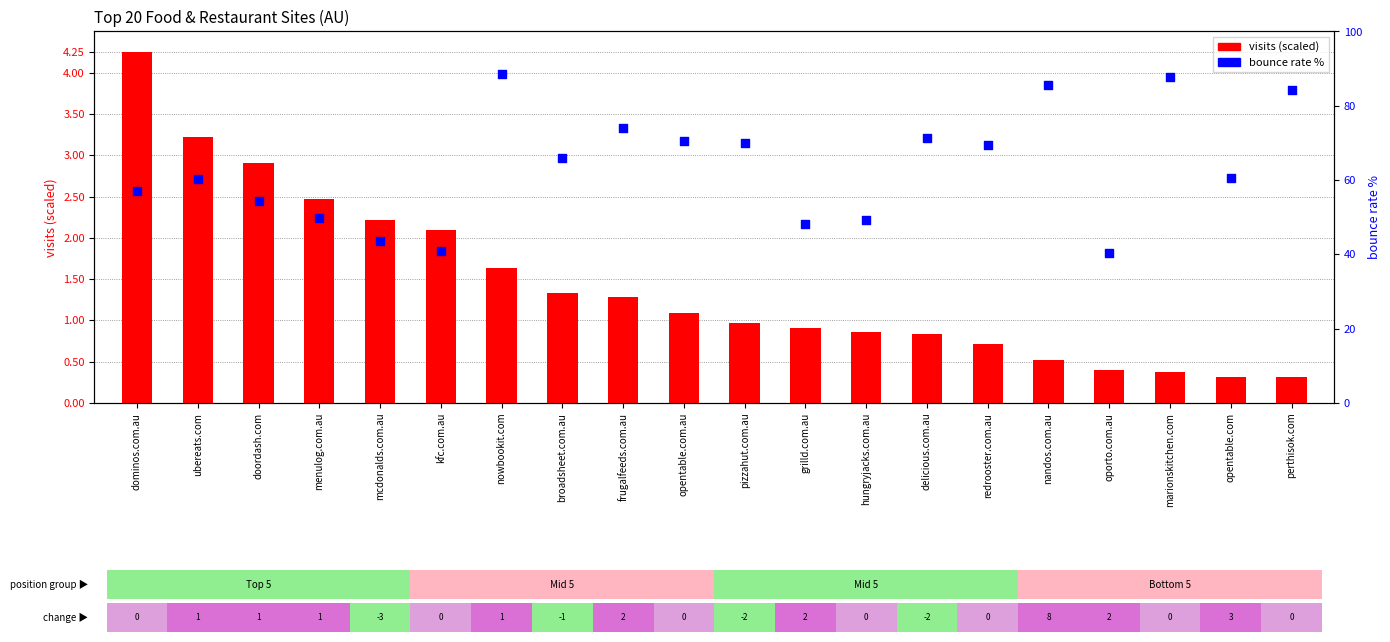

Which series reaches the minimum Y coordinate?

visits (scaled)